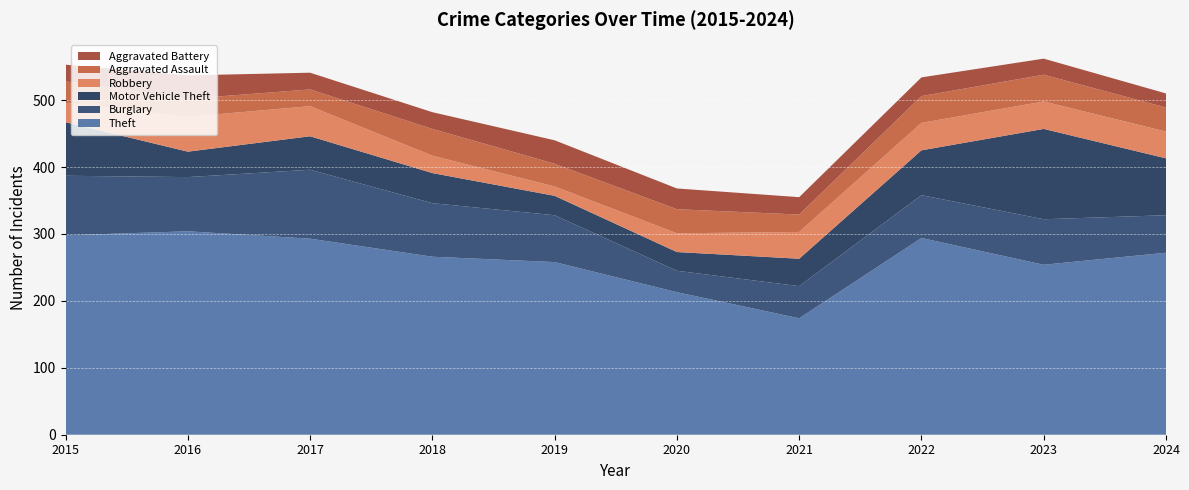

Reading right to left, transcribe all the data shown in this chart.

Theft: 272	254	294	174	213	258	266	293	304	298
Burglary: 56	68	64	48	32	70	80	103	81	89
Motor Vehicle Theft: 85	135	67	41	28	29	45	50	38	80
Robbery: 40	41	41	40	28	14	26	45	52	29
Aggravated Assault: 36	40	40	26	36	34	40	25	27	32
Aggravated Battery: 21	24	28	26	31	35	25	25	35	25